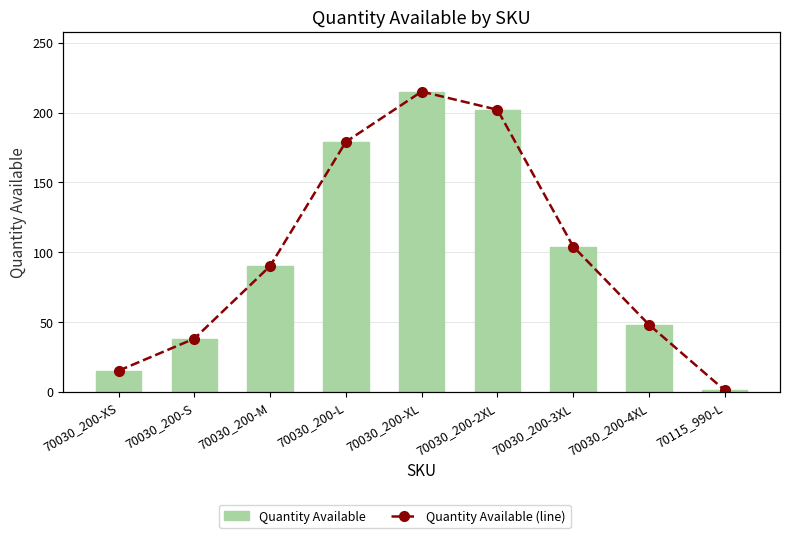

What is the difference between the maximum and minimum values in the Quantity Available (line) series?

214